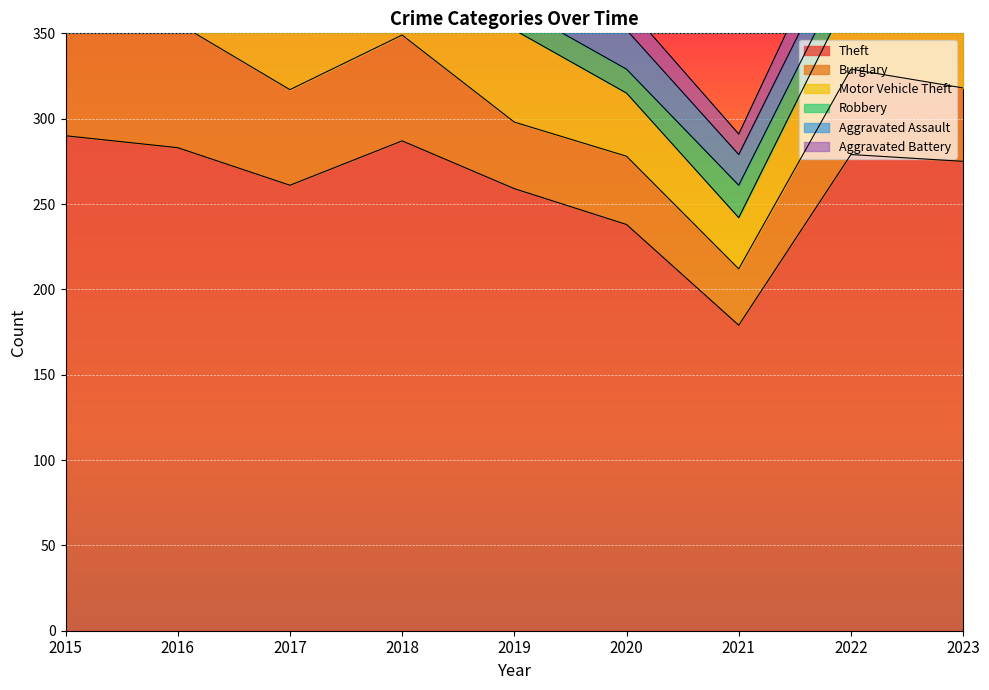

Is it true that Motor Vehicle Theft equals 88 at 2018?

False